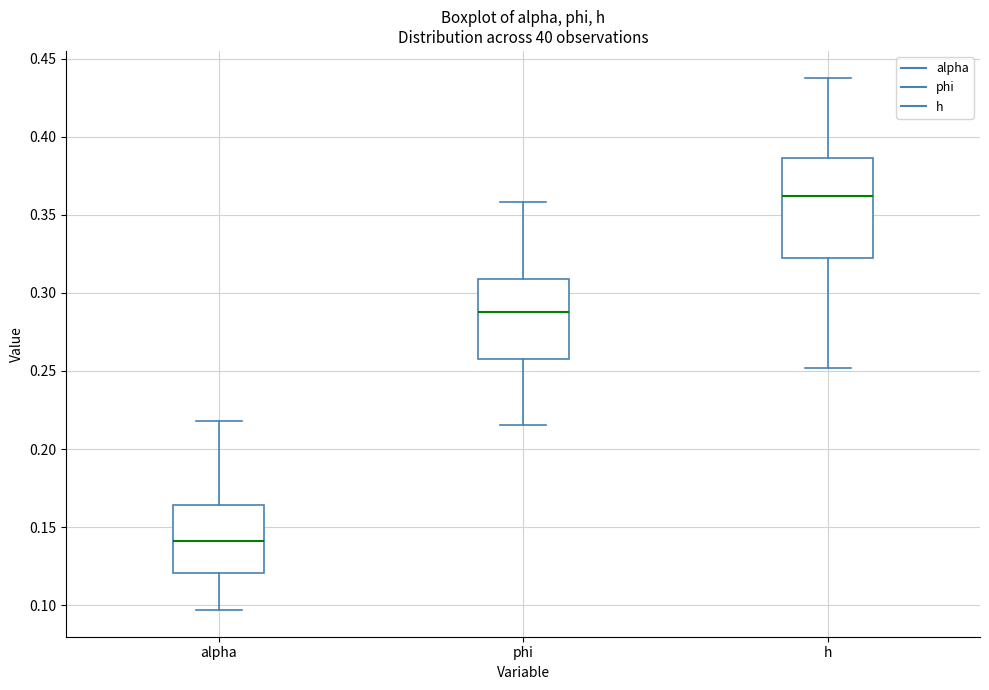

Comparing the boxes themselves (not the whiskers), which one is the tallest?

h